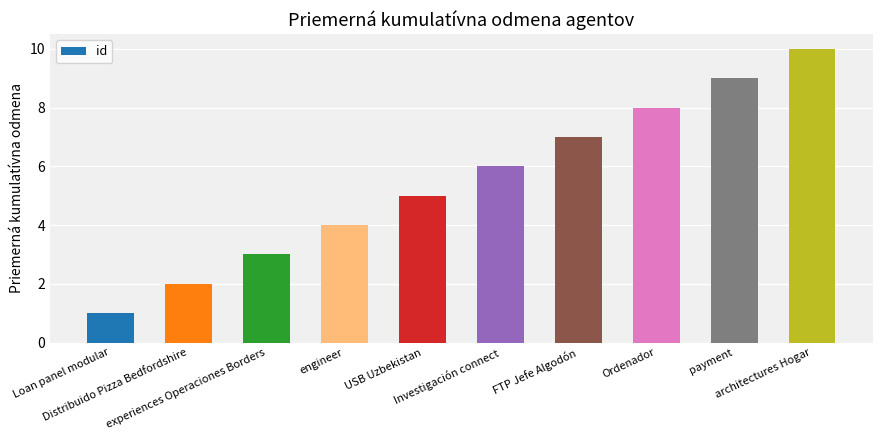

What is the difference between the maximum and minimum values?

9